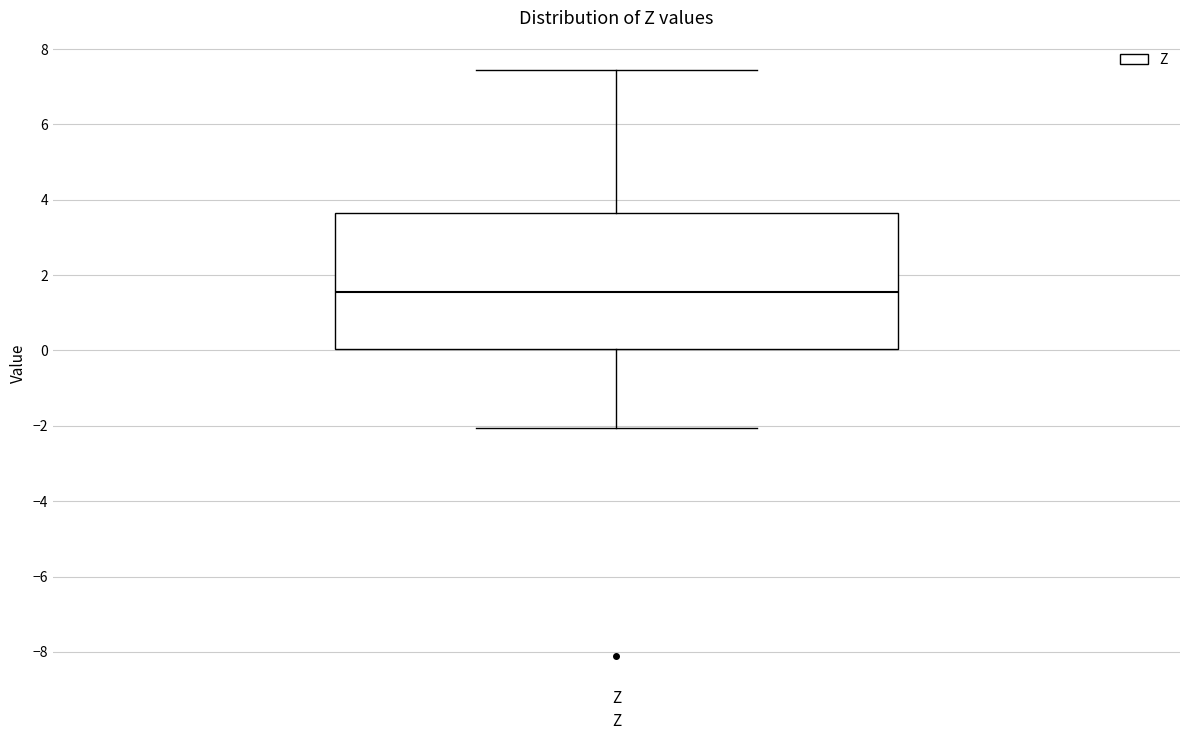

Where does the lower whisker of the box for Z end on the y-axis? The values are not printed on the chart, so give them approximately, as read against the axis.

-2.0